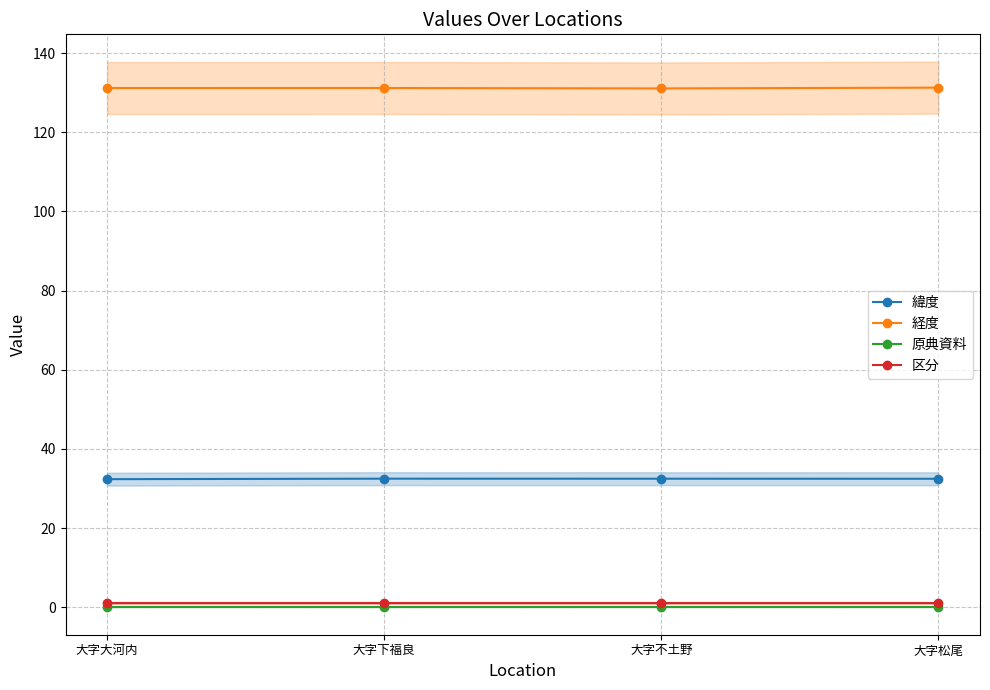

At how many categories does at least one series exceed 86?

4